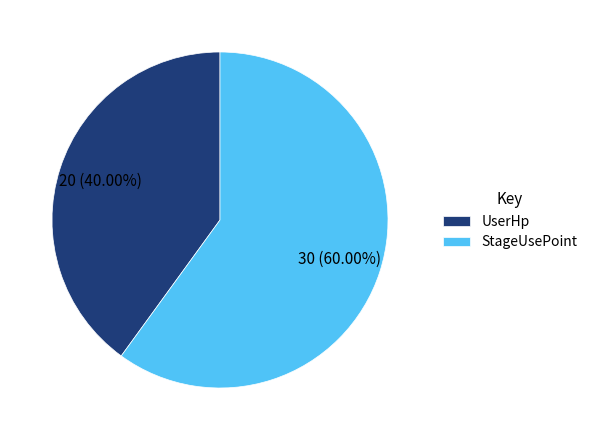

What is the majority slice?

StageUsePoint